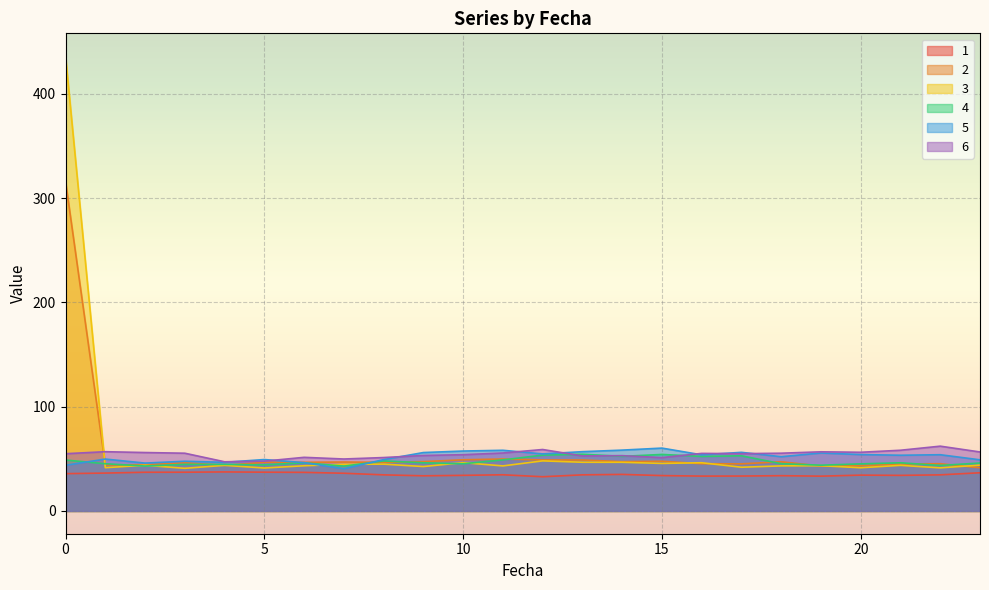

Is it true that 2 equals 44.1 at 1?

True